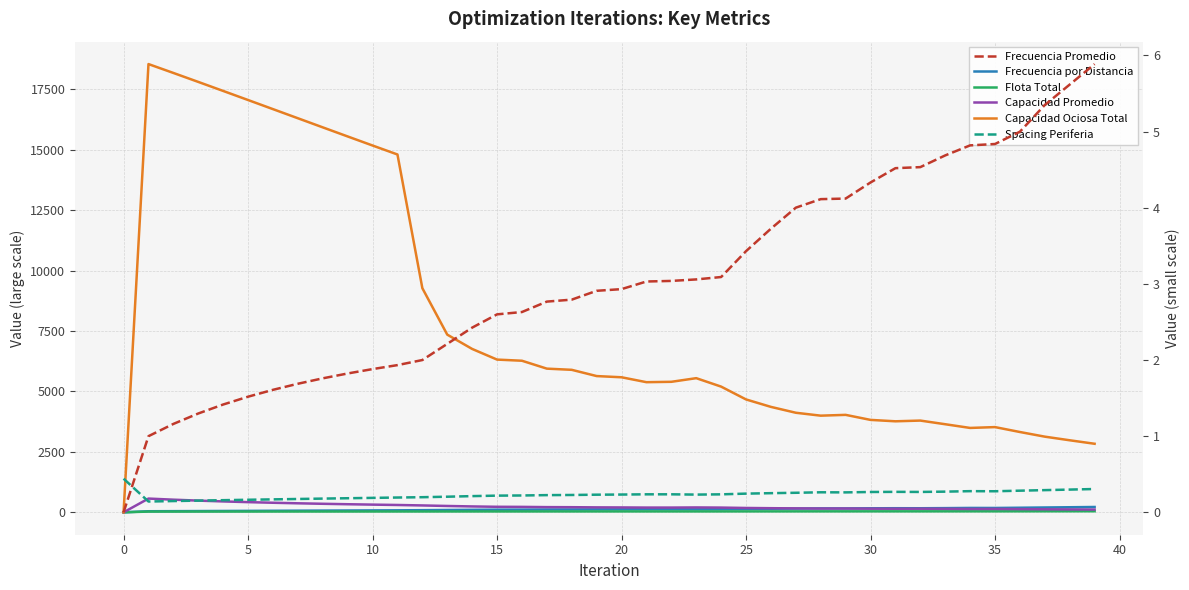

Which series has the largest total across all categories?

Capacidad Ociosa Total